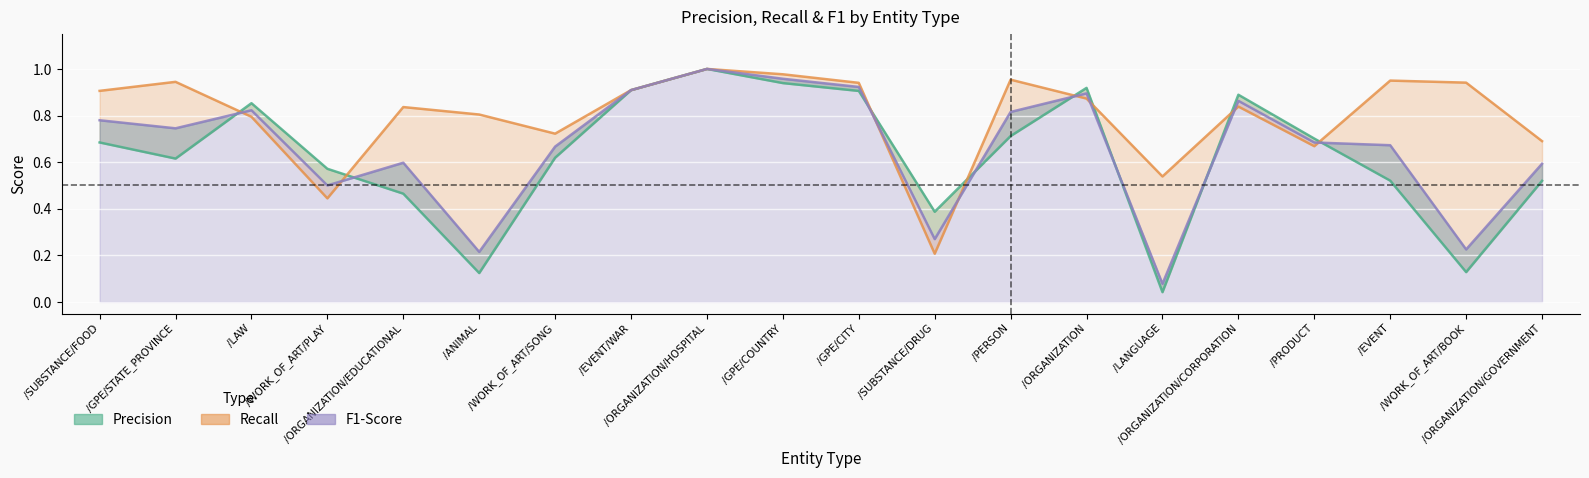

What is the total value across all series at /WORK_OF_ART/PLAY?

1.5